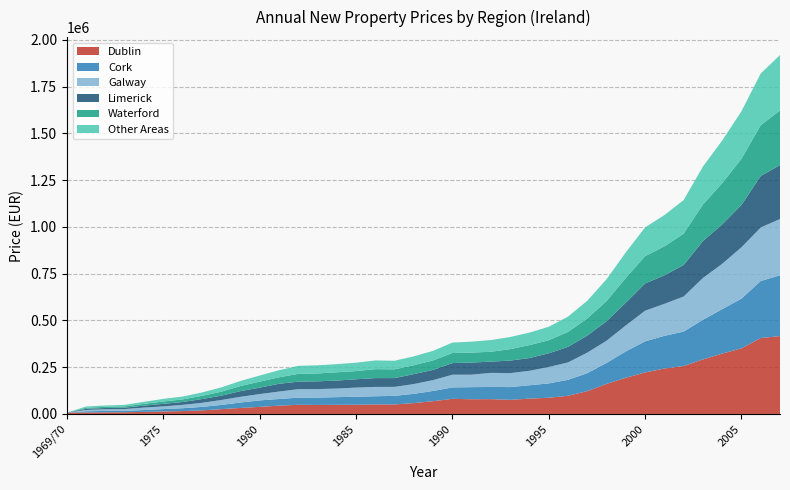

Reading left to right, what are all the values shown in this chart?

Dublin: 7051	7913	8528	9206	10943	13137	15342	19055	25745	32005	37822	44456	48886	48169	48819	49166	50891	50864	57994	68393	80749	78715	79200	75539	81993	86671	97058	122036	160699	193526	221724	243095	256109	291646	322628	350891	405957	416225
Cork: 0	6632	7676	7678	9809	12921	15347	18652	22460	29064	34617	35464	38213	39223	41105	42738	43844	45846	49605	54670	61074	64651	65107	68172	71378	76608	85351	96046	112133	141007	166557	174550	184369	211980	237858	265644	305015	325453
Galway: 0	6976	8867	9405	13356	14420	17842	21715	26244	30466	33839	39729	45460	45650	45774	49004	49804	48162	52238	57936	68019	66784	75417	74761	77375	87783	93050	109905	118738	138928	163824	171161	187607	223388	242218	274905	286176	300750
Limerick: 0	6012	6733	7450	10515	13594	15279	19992	23077	30538	34340	41520	40195	41430	42944	44511	47222	46946	53296	54732	62258	64598	60184	66825	68238	73348	83281	91077	104248	121880	145834	152205	168574	197672	210868	226393	275411	288202
Waterford: 0	6105	6227	6928	9571	12636	13900	17296	21295	27164	32136	34638	41741	42132	44115	43741	47928	46966	47531	50506	53904	53366	52656	61341	69185	69950	79784	91608	107954	132050	145713	155488	167272	195173	220286	246914	271521	292057
Other Areas: 0	6427	7198	8054	10851	13833	15361	18025	22839	27137	32663	37857	42889	43501	43654	45058	46486	45740	47380	51355	55729	58645	62433	65025	66829	71829	82091	94664	116589	136970	154050	166834	179936	203125	228057	254006	276570	296605